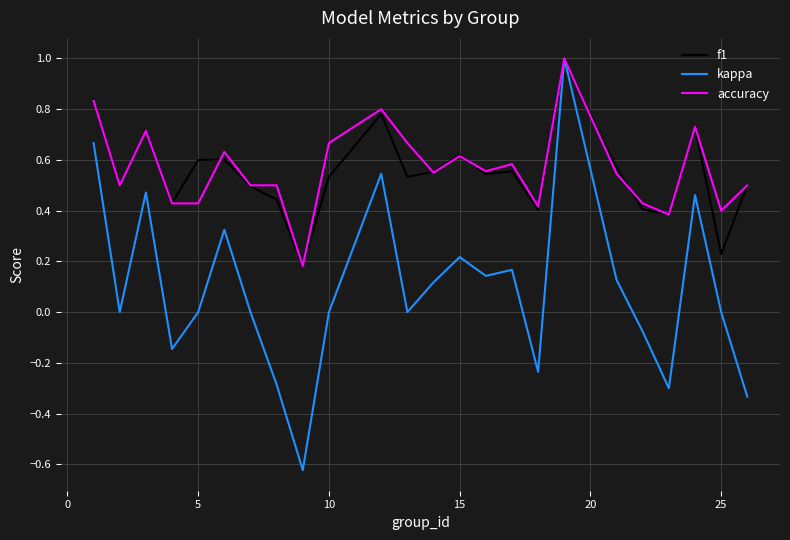

Which series has the widest spread of values?

kappa